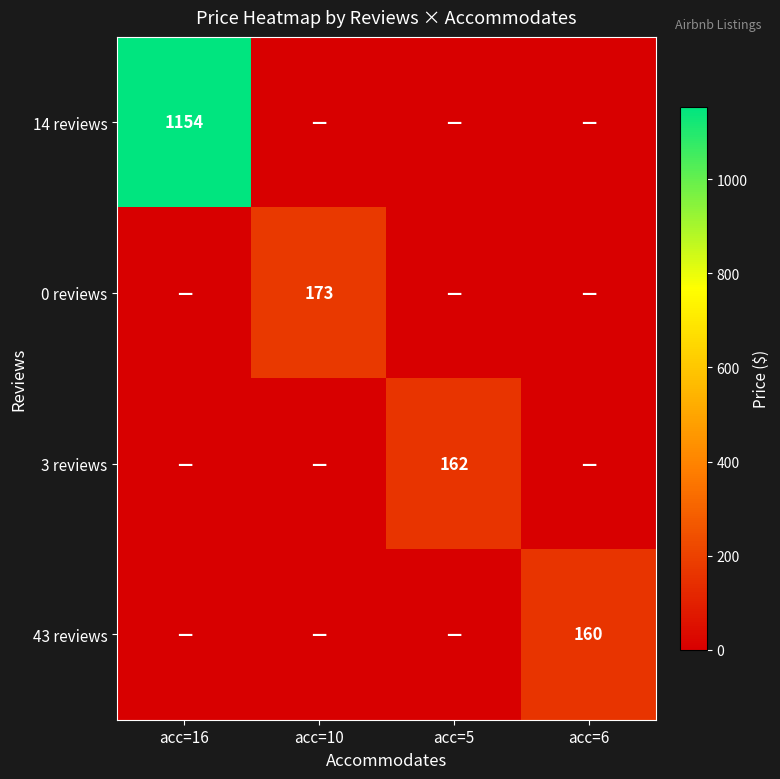

The value of 14 reviews at acc=16 is 1154. True or false?

True